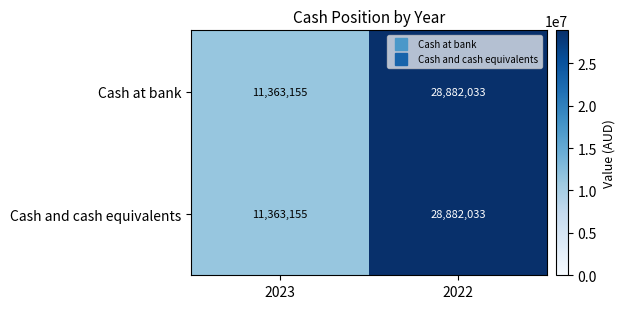

At which category is the sum across all series the highest?

2022